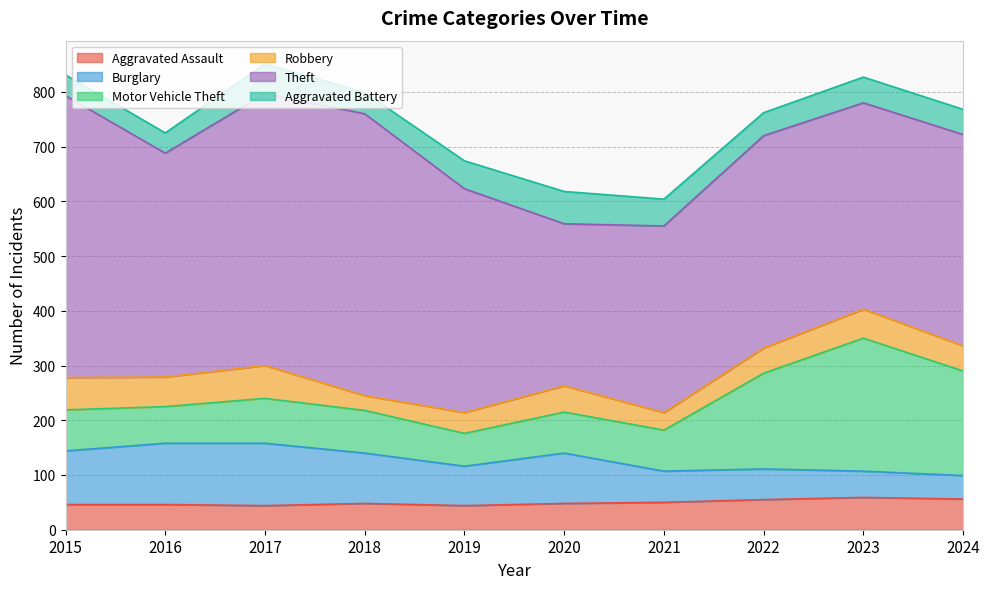

Reading left to right, what are all the values shown in this chart?

Aggravated Assault: 2015=46	2016=46	2017=44	2018=48	2019=44	2020=48	2021=50	2022=55	2023=59	2024=56
Burglary: 2015=98	2016=112	2017=114	2018=92	2019=72	2020=92	2021=57	2022=56	2023=48	2024=43
Motor Vehicle Theft: 2015=75	2016=67	2017=82	2018=78	2019=60	2020=75	2021=75	2022=175	2023=243	2024=191
Robbery: 2015=59	2016=54	2017=60	2018=27	2019=38	2020=48	2021=32	2022=46	2023=53	2024=46
Theft: 2015=515	2016=409	2017=497	2018=515	2019=409	2020=296	2021=341	2022=388	2023=377	2024=386
Aggravated Battery: 2015=38	2016=37	2017=54	2018=39	2019=51	2020=59	2021=49	2022=42	2023=47	2024=46